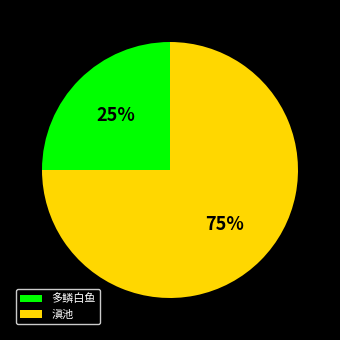

To the nearest percent, what portion does 多鳞白鱼 represent?

25%